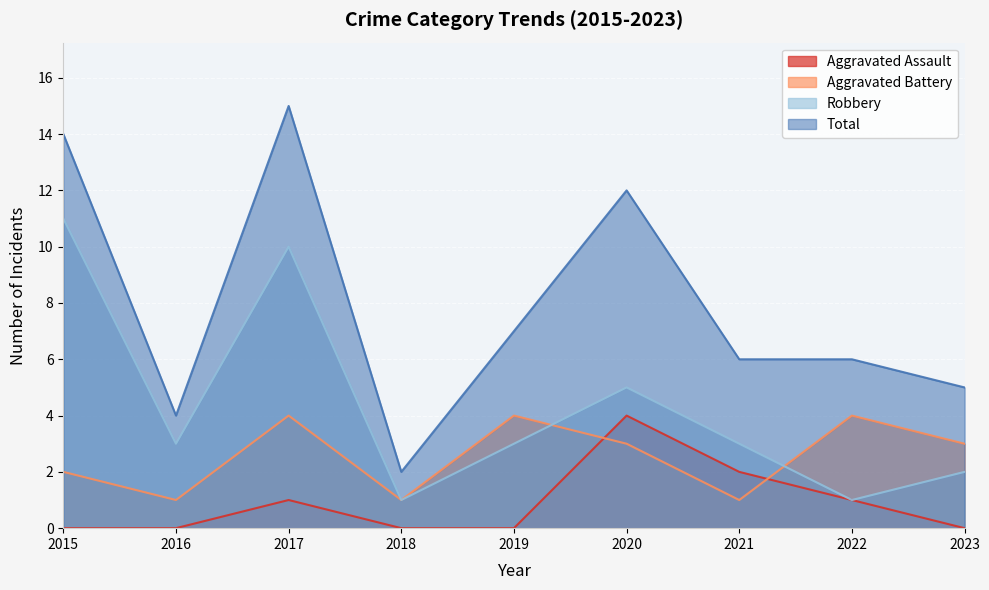

True or false: Aggravated Battery and Total cross at least once.

False